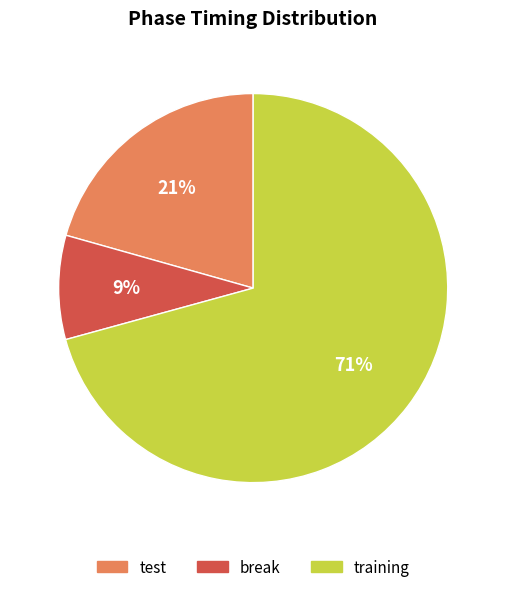

To the nearest percent, what is the difference between the break and test slice percentages?

12%